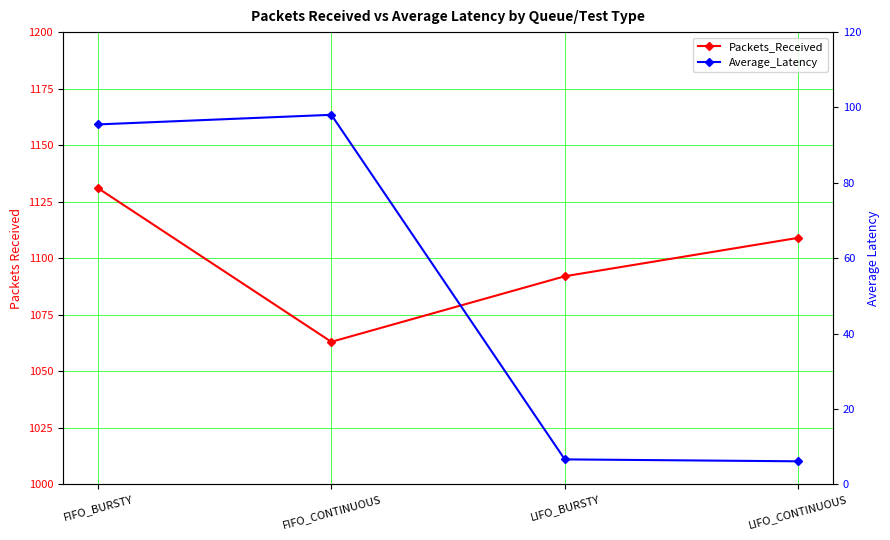

How many data points in Packets_Received are above 1109?

1